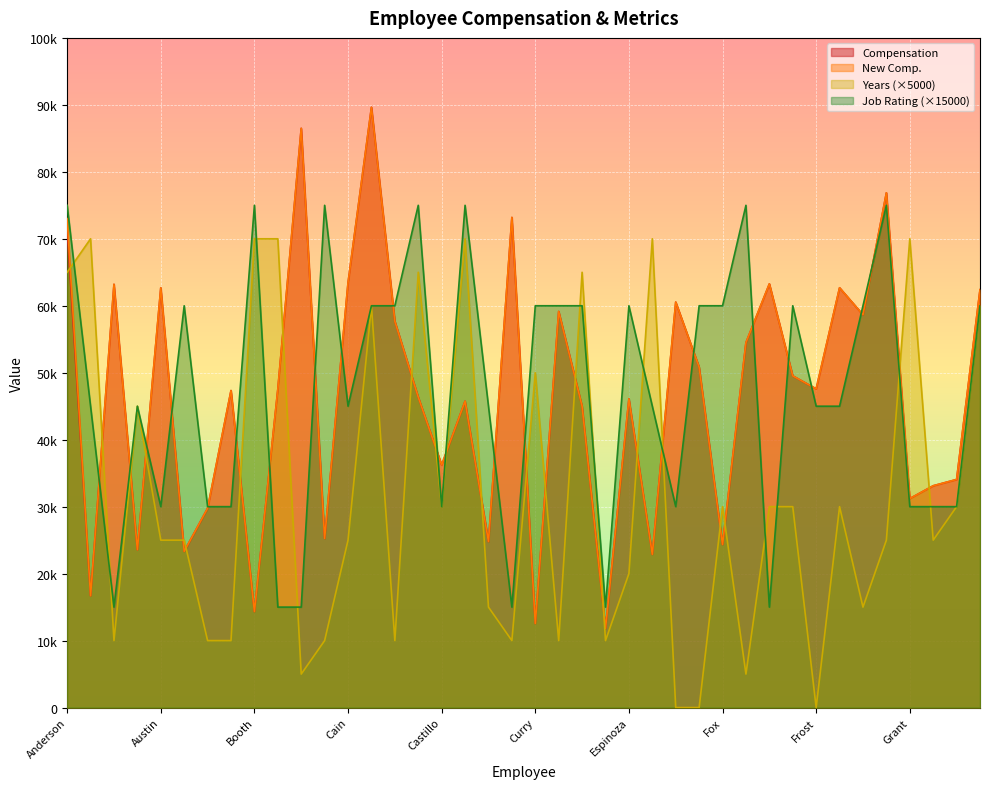

Reading left to right, transcribe all the data shown in this chart.

Compensation: 71300	16688	63206	23560	62688	23320	29760	47340	14332	47520	86500	25245	63440	89640	57680	46360	36230	45750	24790	73190	12545	59150	45000	11810	46110	22870	60550	50840	24340	54500	63270	49530	47590	62688	58650	76870	31205	33120	34060	62400
New Comp.: 73018	16688	63206	23560	62688	23320	29760	47340	14332	47520	86500	25245	63440	89640	57680	46360	36230	45750	24790	73190	12545	59150	45000	11810	46110	22870	60550	50840	24340	54500	63270	49530	47590	62688	58650	76870	31205	33120	34060	62400
Years: 65000	70000	10000	45000	25000	25000	10000	10000	70000	70000	5000	10000	25000	60000	10000	65000	30000	70000	15000	10000	50000	10000	65000	10000	20000	70000	0	0	30000	5000	30000	30000	0	30000	15000	25000	70000	25000	30000	60000
Job Rating: 75000	45000	15000	45000	30000	60000	30000	30000	75000	15000	15000	75000	45000	60000	60000	75000	30000	75000	45000	15000	60000	60000	60000	15000	60000	45000	30000	60000	60000	75000	15000	60000	45000	45000	60000	75000	30000	30000	30000	60000